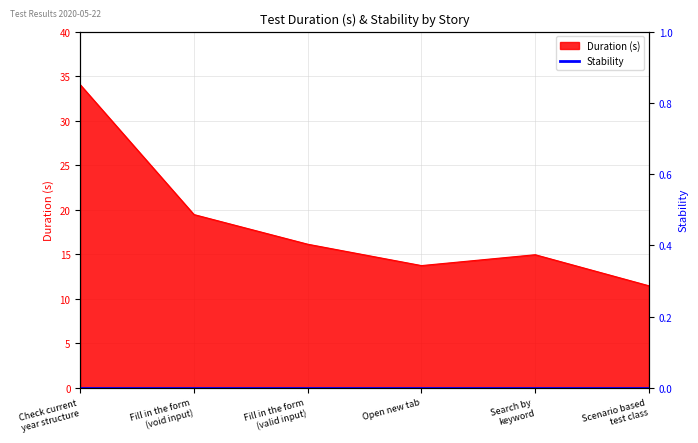

Which has a higher value, Open new tab or Fill in the form
(void input)?

Fill in the form
(void input)